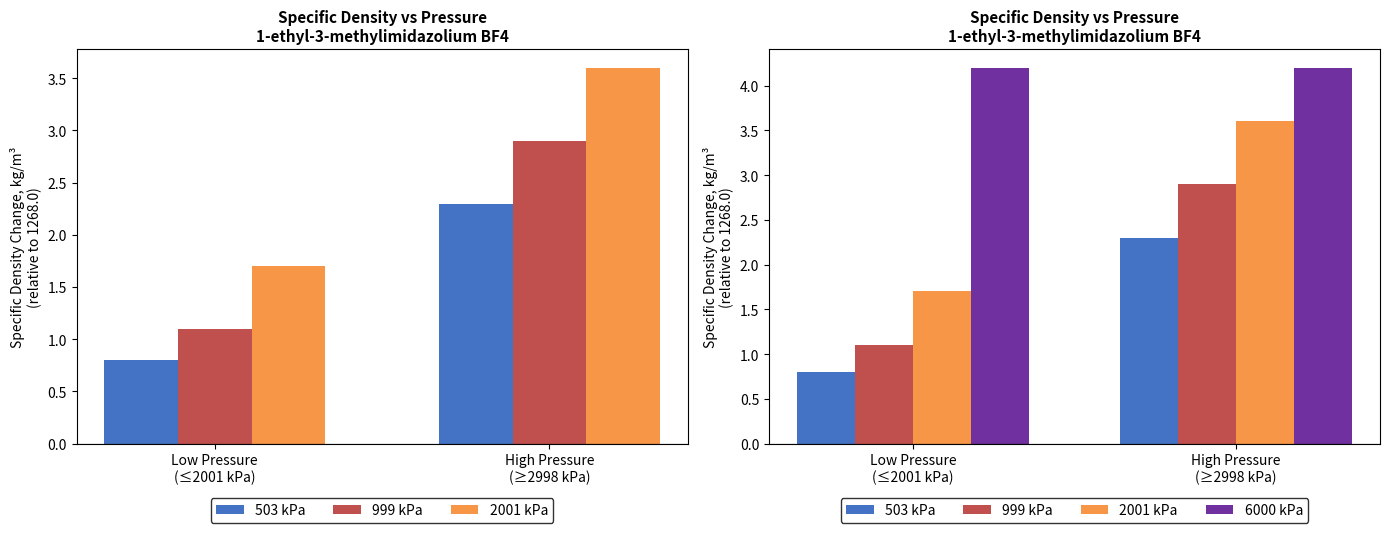

Which series has the largest total across all categories?

6000 kPa